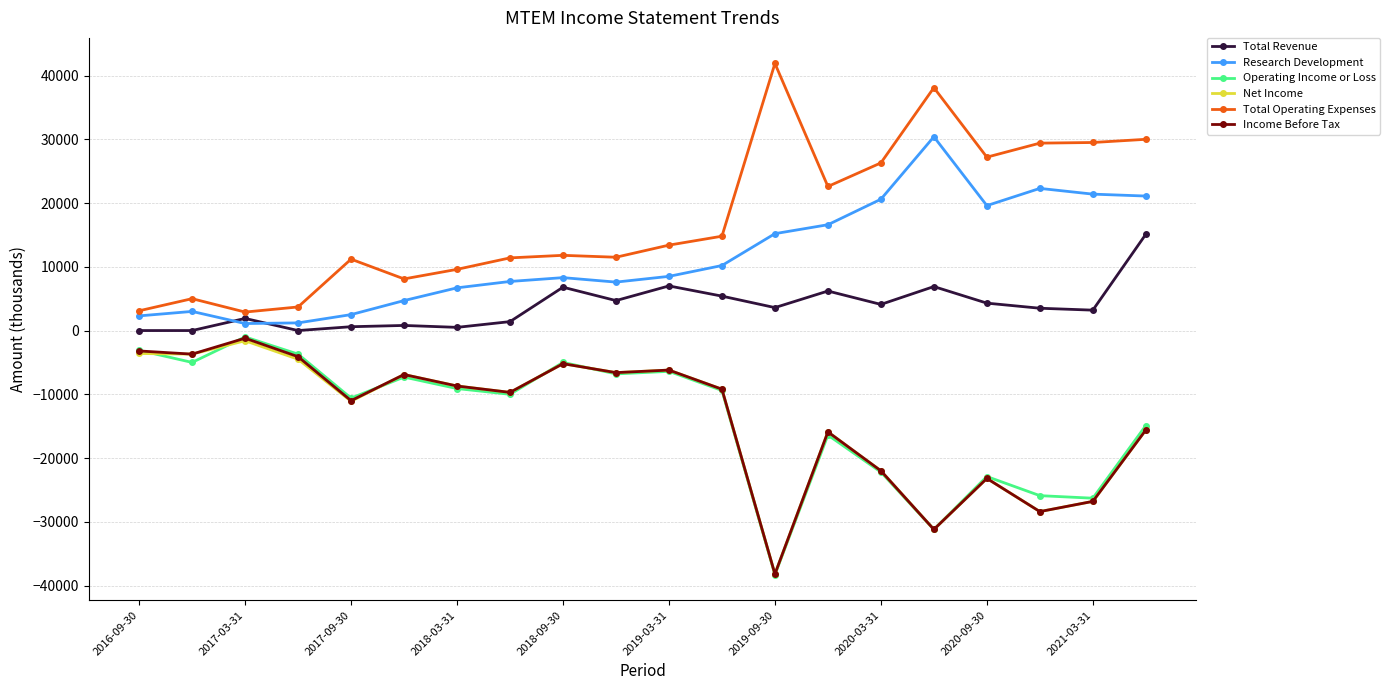

True or false: Operating Income or Loss has more than 0 interior local peaks.

True